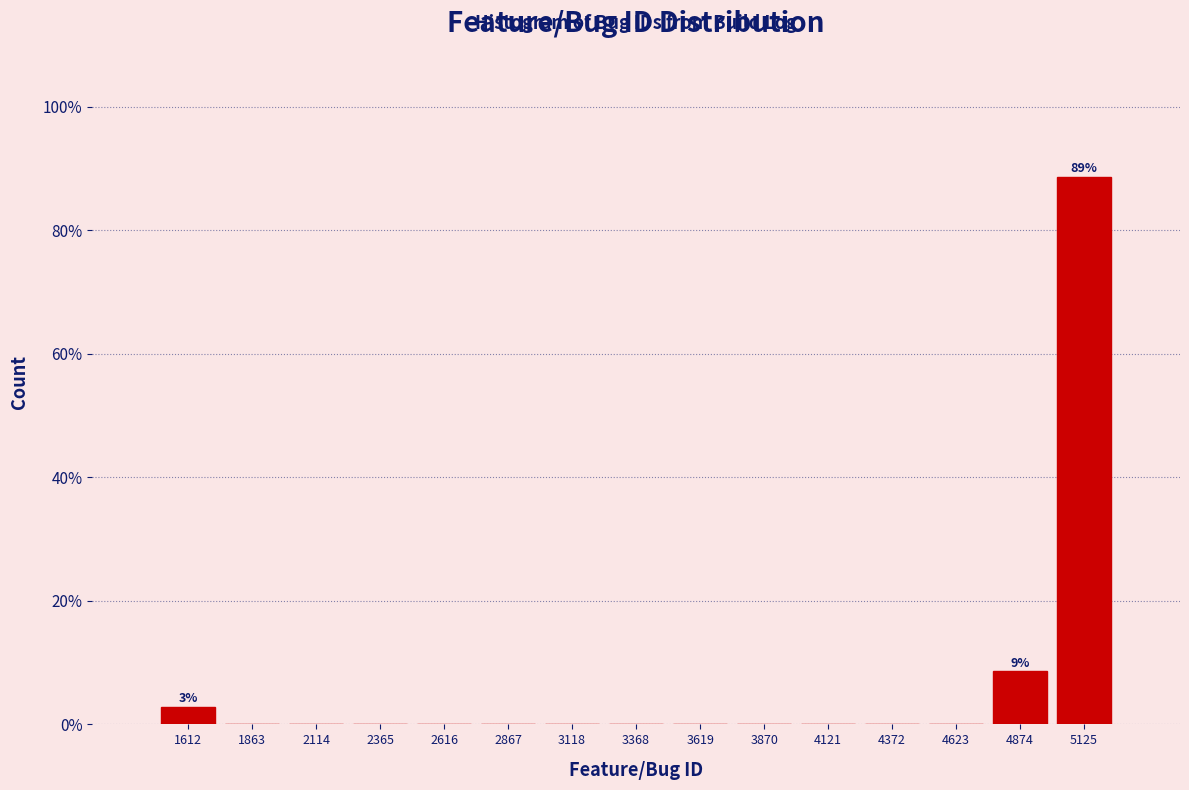

Over which range of the x-axis is the bar tallest?

5000 to 5250